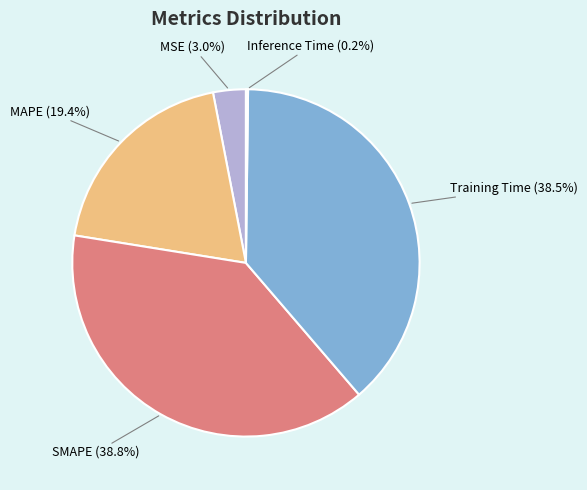

Which has a higher value, MSE (3.0%) or SMAPE (38.8%)?

SMAPE (38.8%)